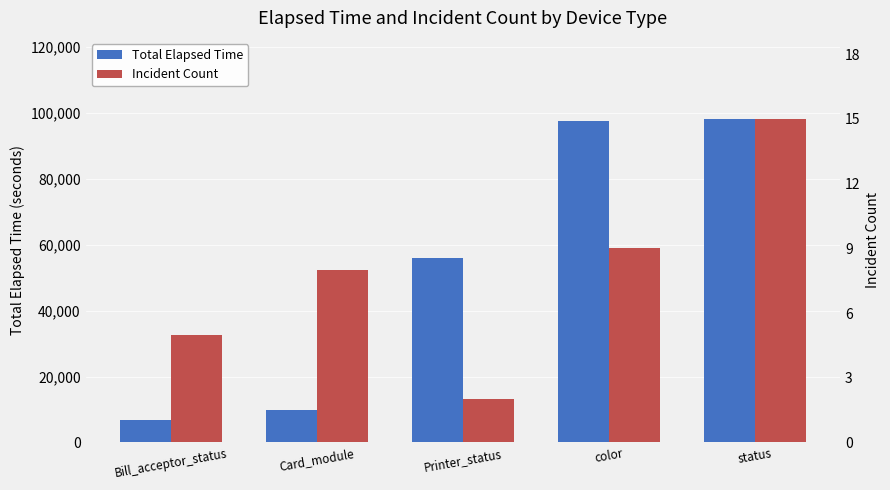

Between status and Printer_status, which is larger?

status